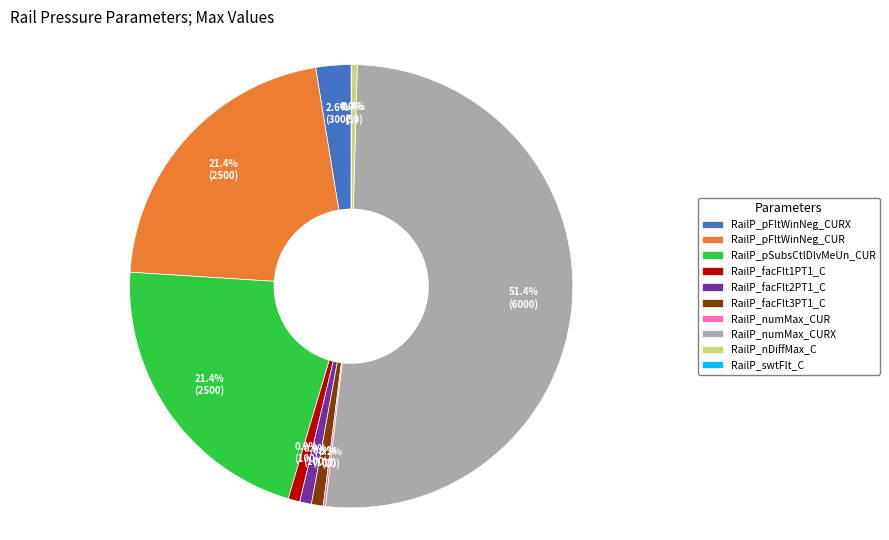

Combined, do RailP_facFlt1PT1_C and RailP_pFltWinNeg_CURX account for over 50%?

No